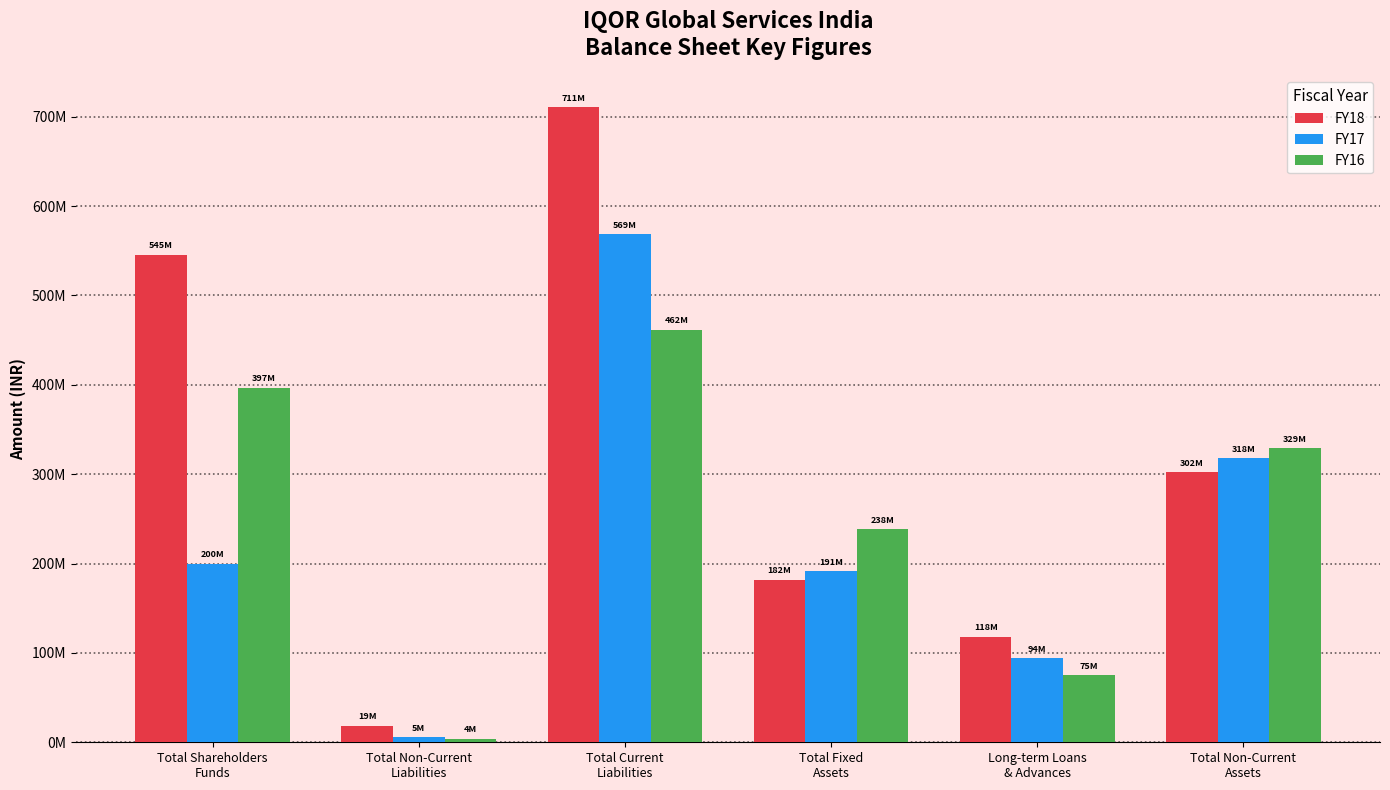

Where is FY17 nearest to the value 286946256?

Total Non-Current
Assets